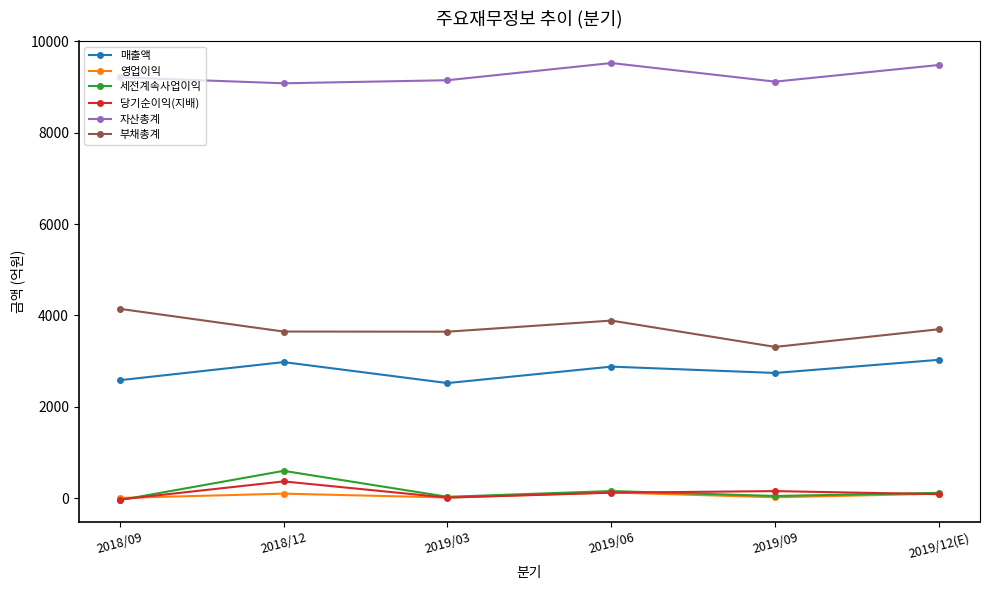

What are all the series names shown in the legend?

매출액, 영업이익, 세전계속사업이익, 당기순이익(지배), 자산총계, 부채총계